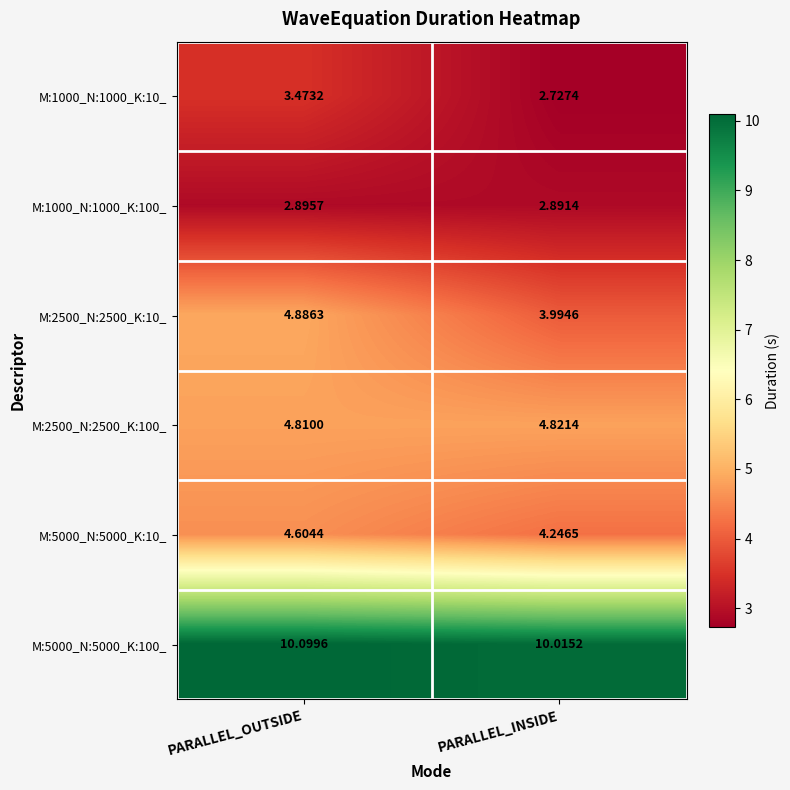

At which category is the sum across all series the highest?

PARALLEL_OUTSIDE